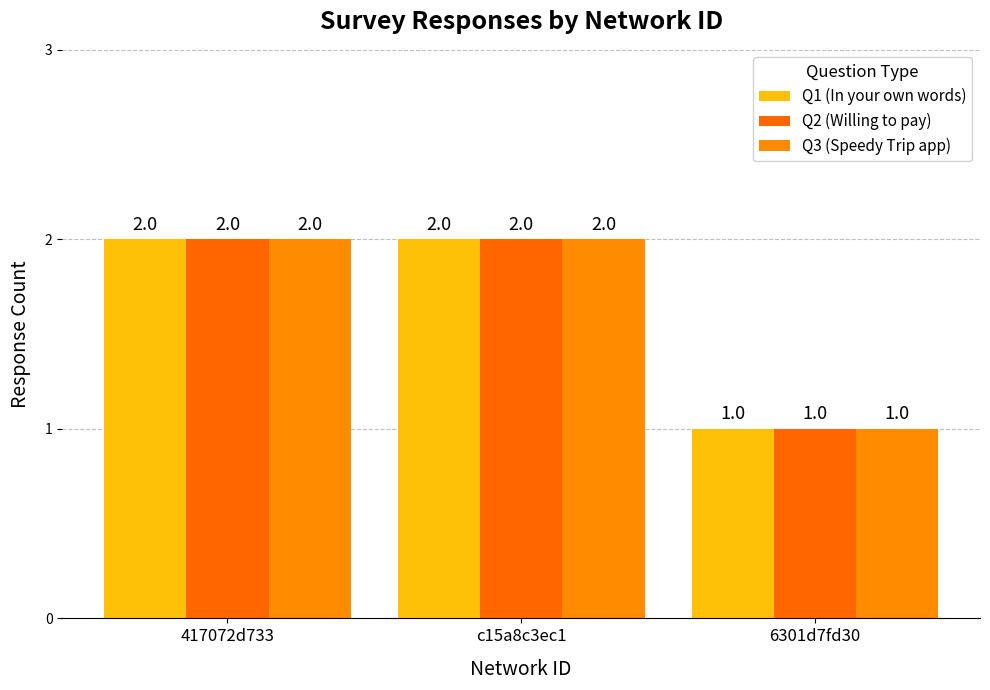

Reading left to right, extract all data points from this chart.

Q1 (In your own words): 2	2	1
Q2 (Willing to pay): 2	2	1
Q3 (Speedy Trip app): 2	2	1